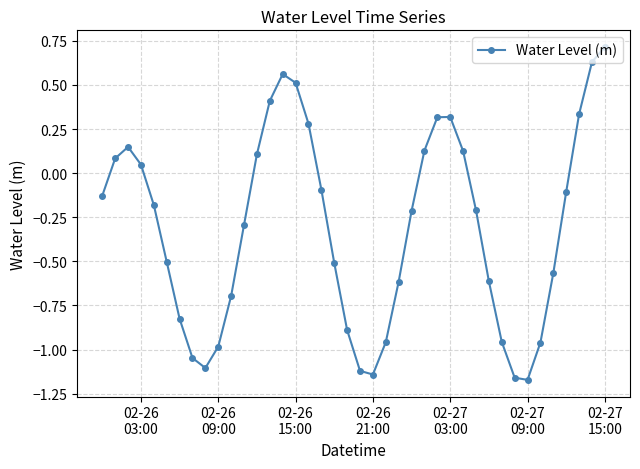

True or false: there are more than 0 points higher than both neighbors.

True